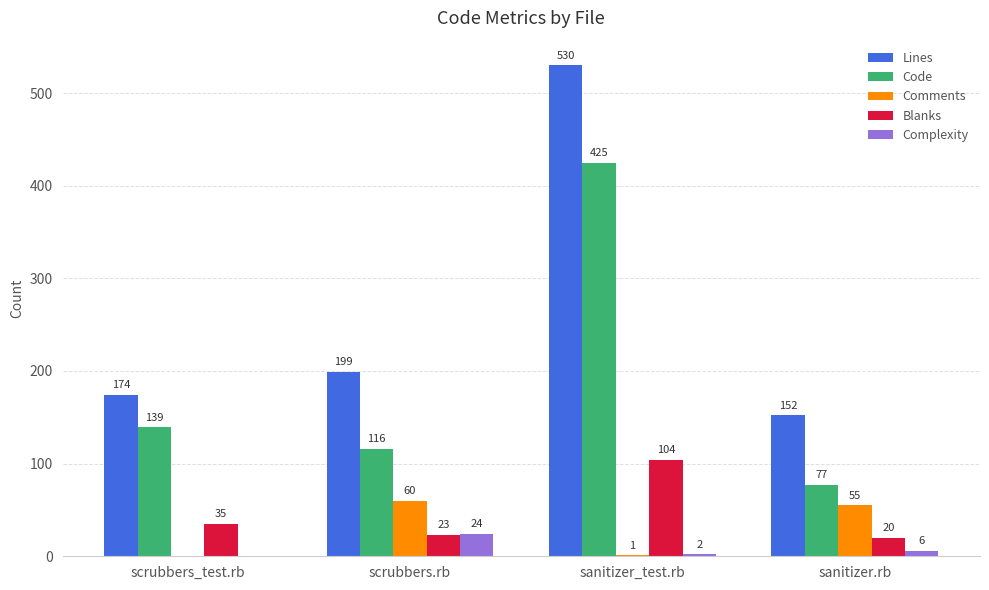

How many groups of bars are there?

4